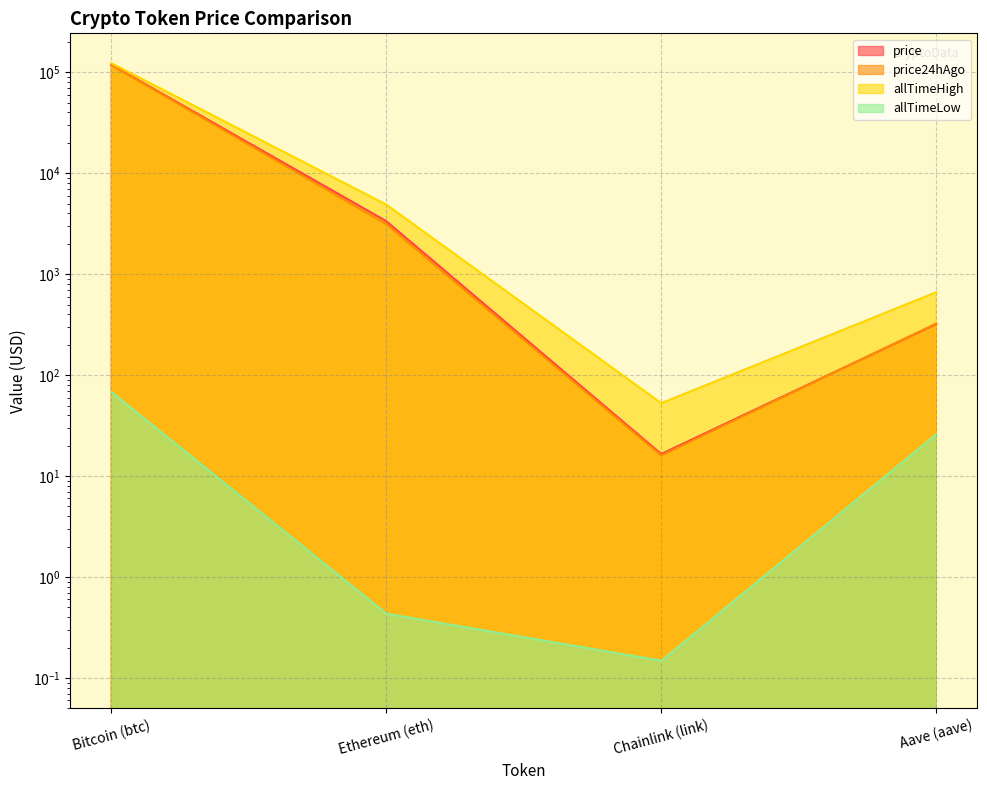

How many values in the allTimeHigh series exceed 4878?

2